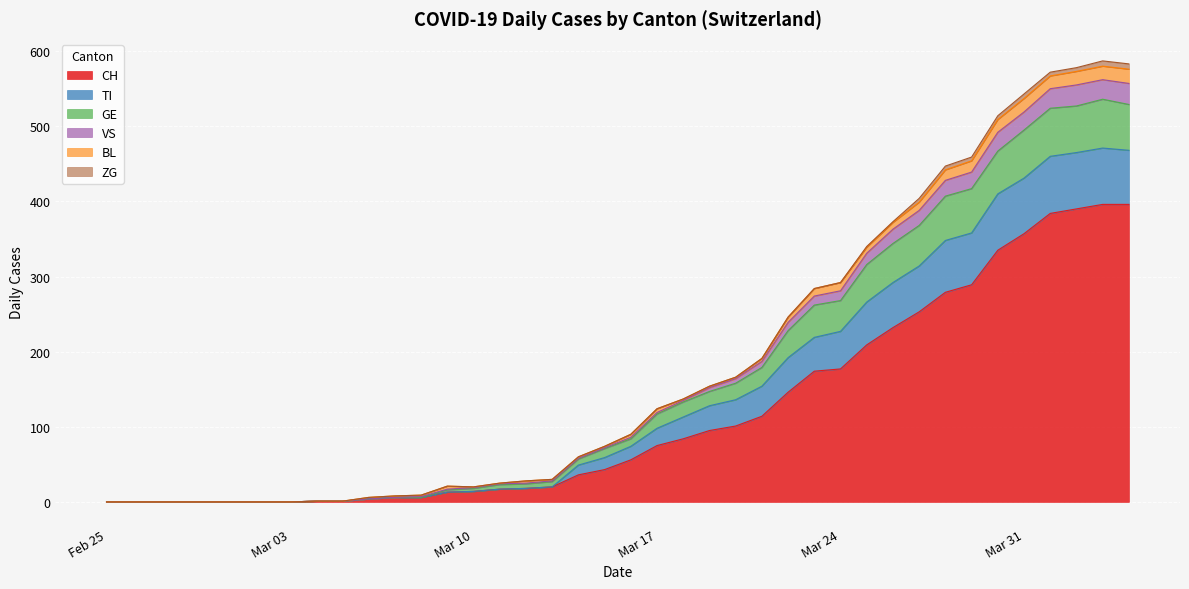

What is the highest value of the CH series?

396